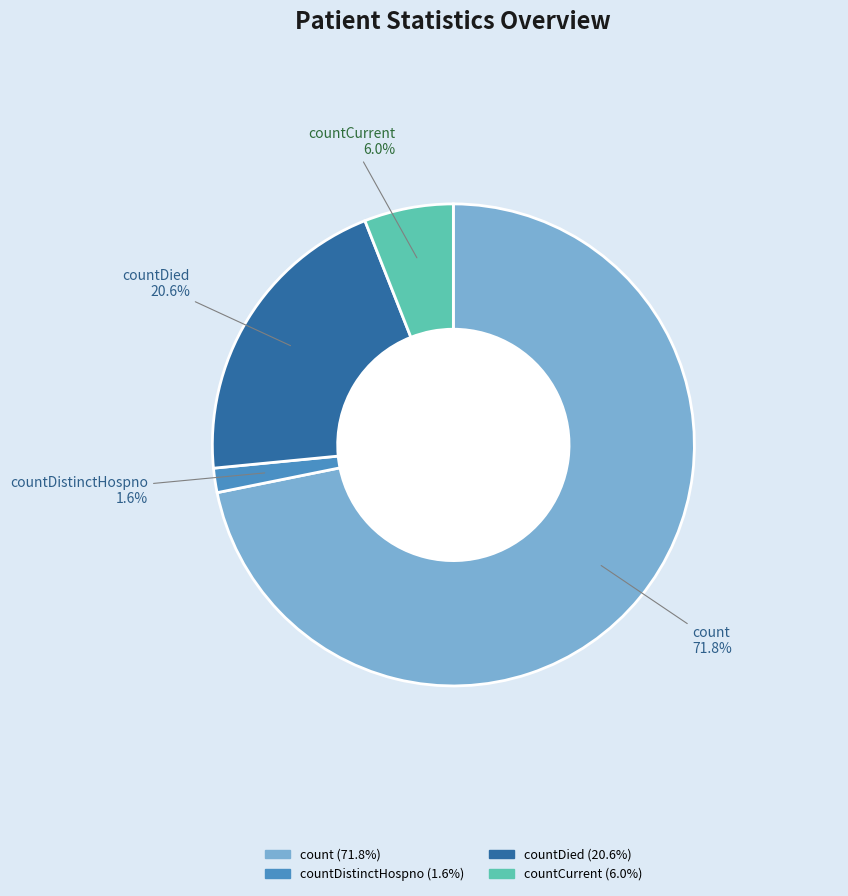

Is it true that countCurrent is 6% of the pie?

True